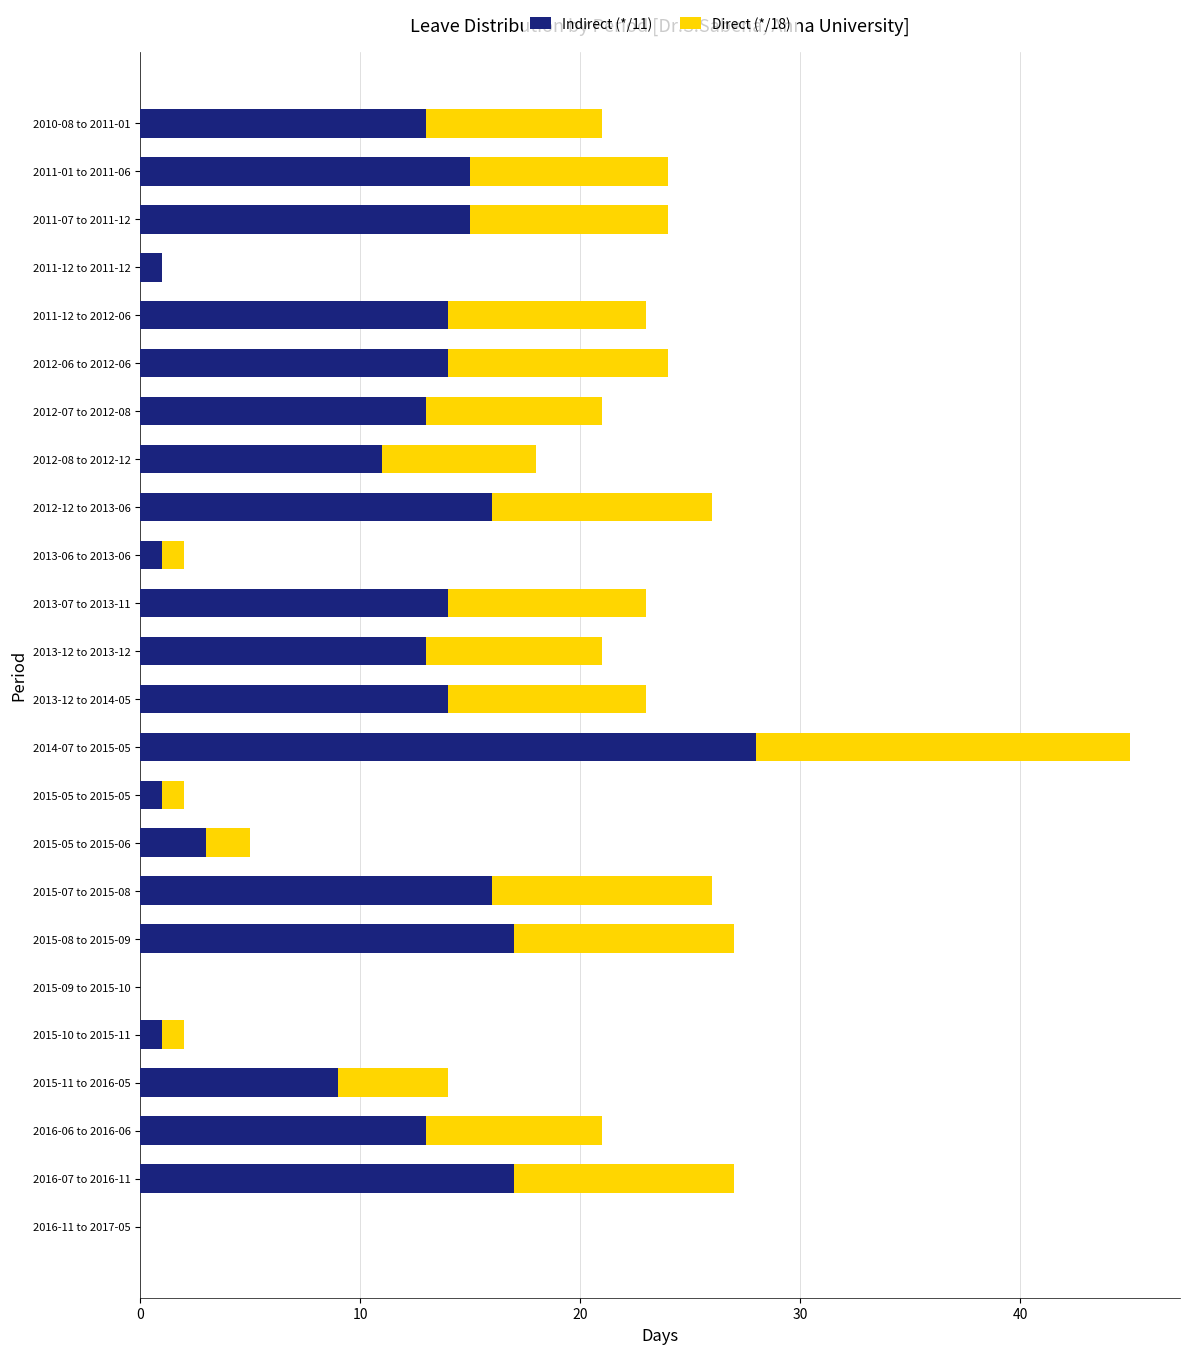

At which category is the sum across all series the highest?

2014-07 to 2015-05